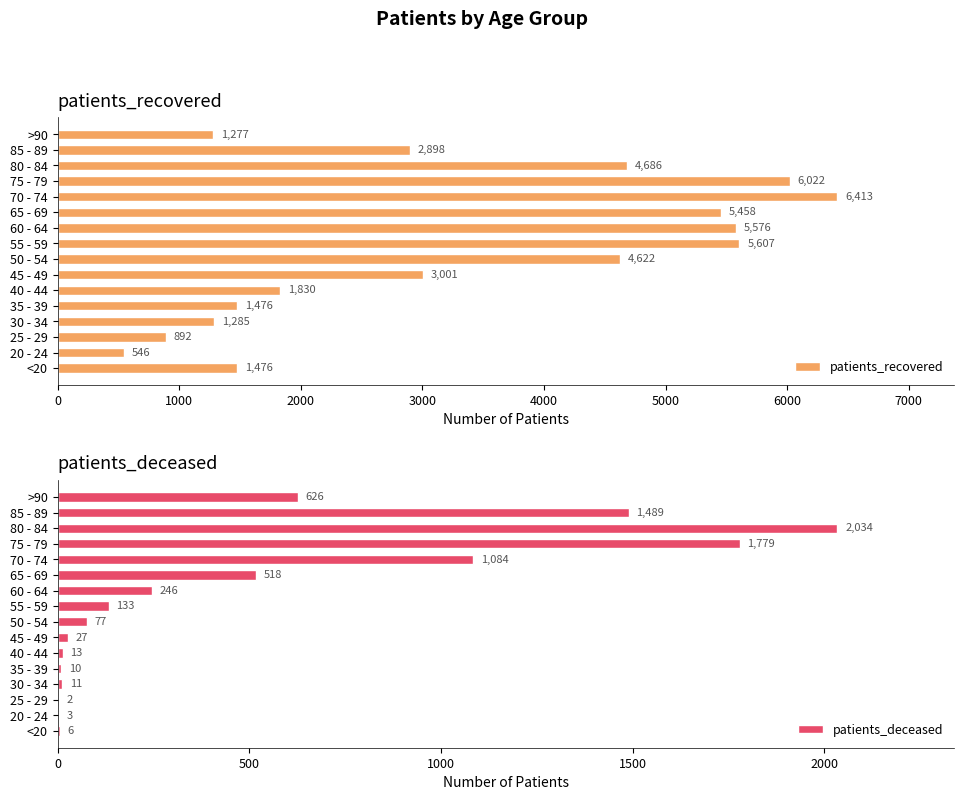

The value of patients_recovered at 20 - 24 is 967. True or false?

False